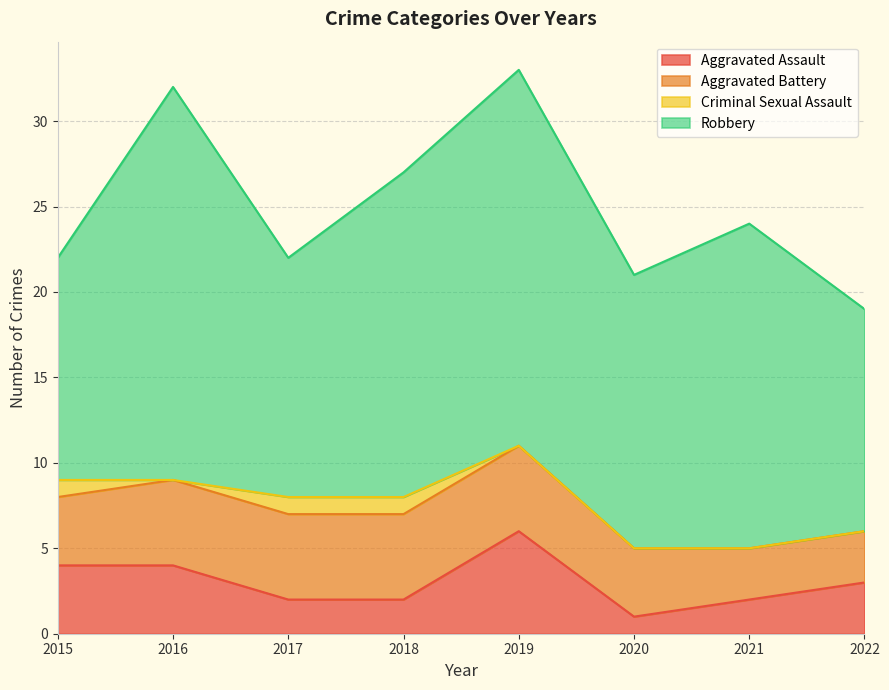

How many Criminal Sexual Assault values are between 0 and 1?

8